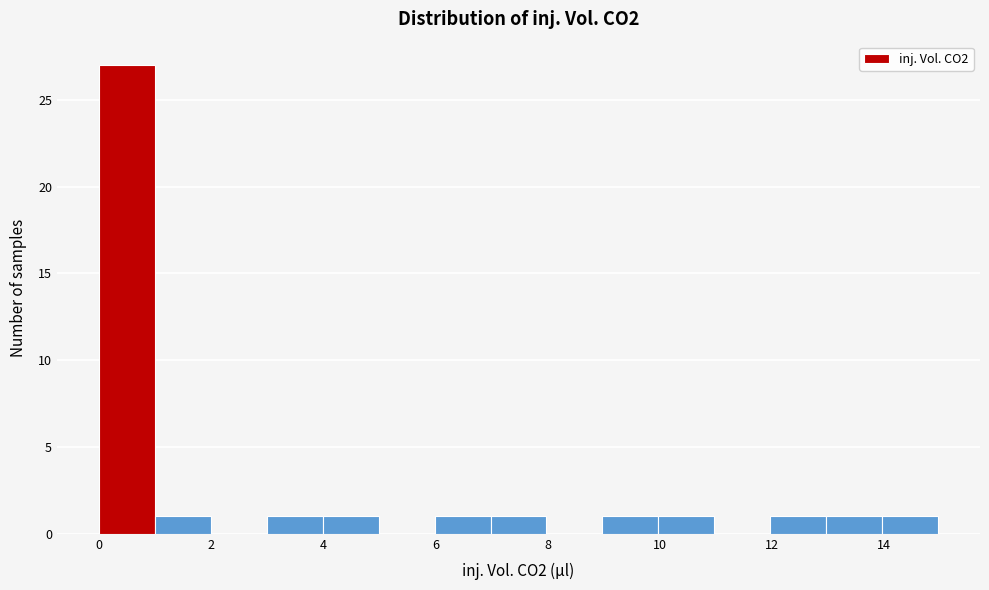

How tall is the bar that spans 1 to 2 on the x-axis? Neither the bar edges nor the heights are printed on the chart, so give them approximately, as read against the axes.

1